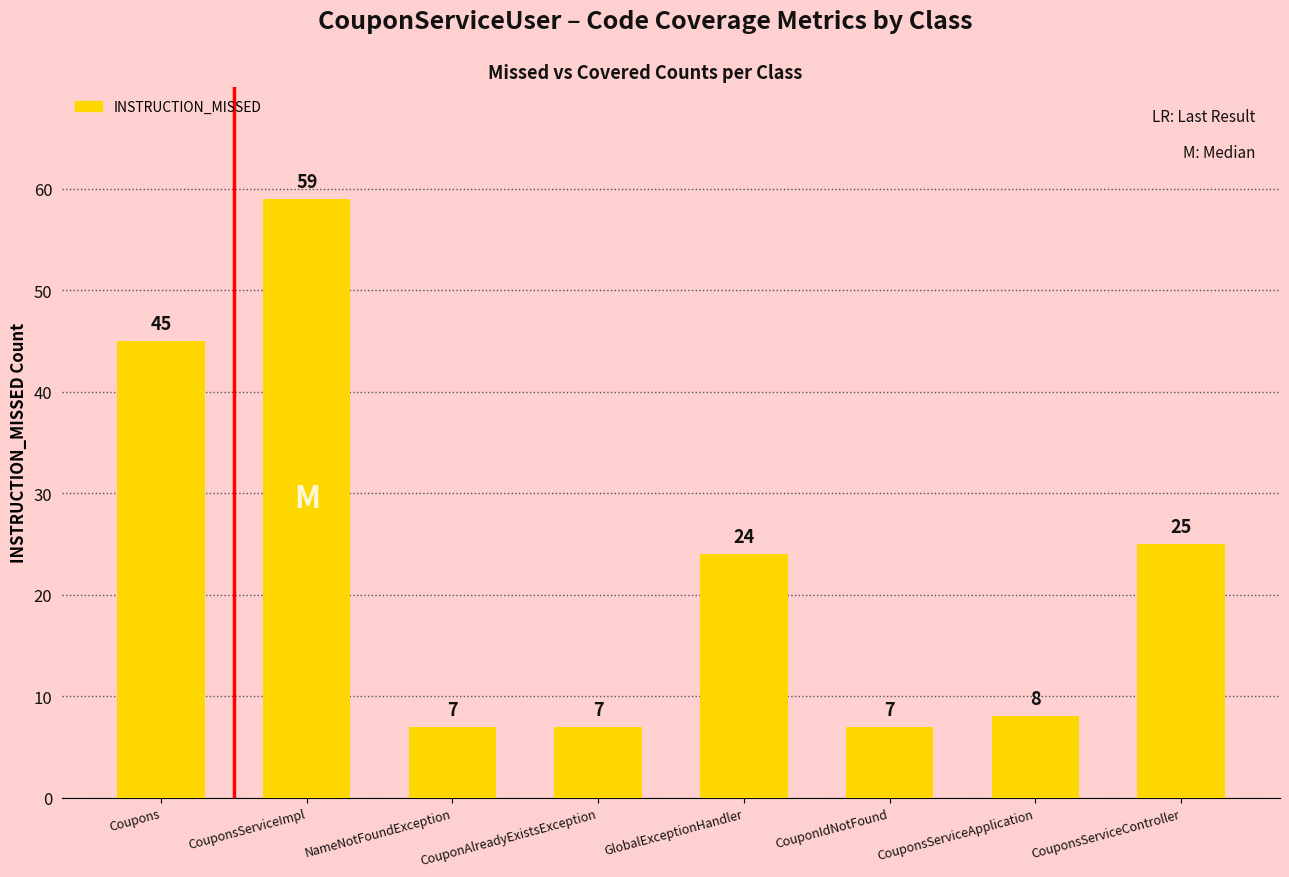

Where does the data first go above 24?

Coupons